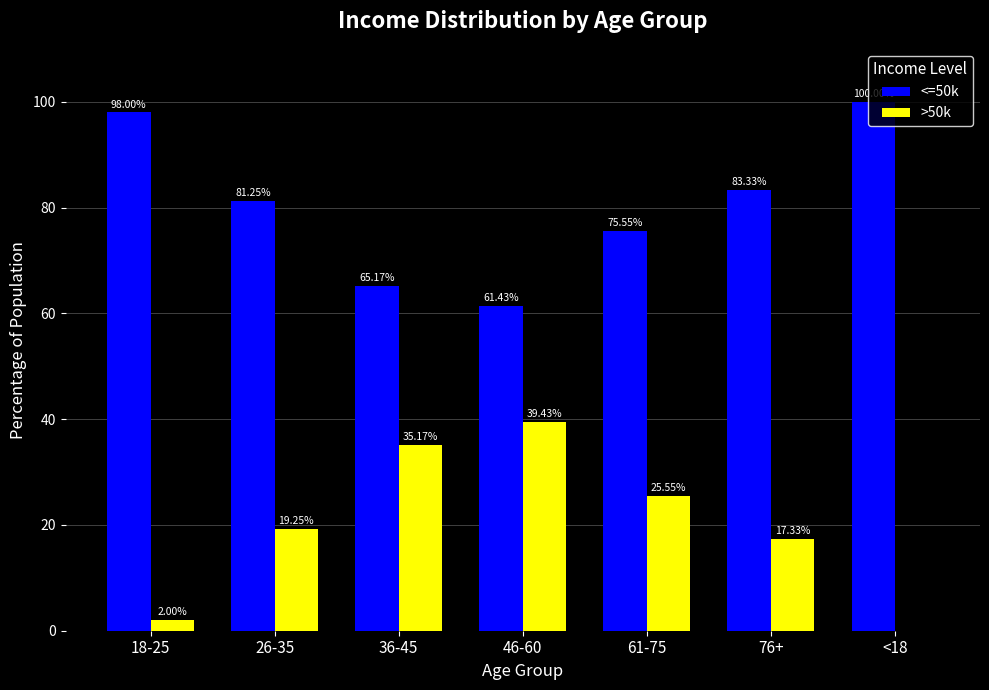

Which series has the largest total across all categories?

<=50k